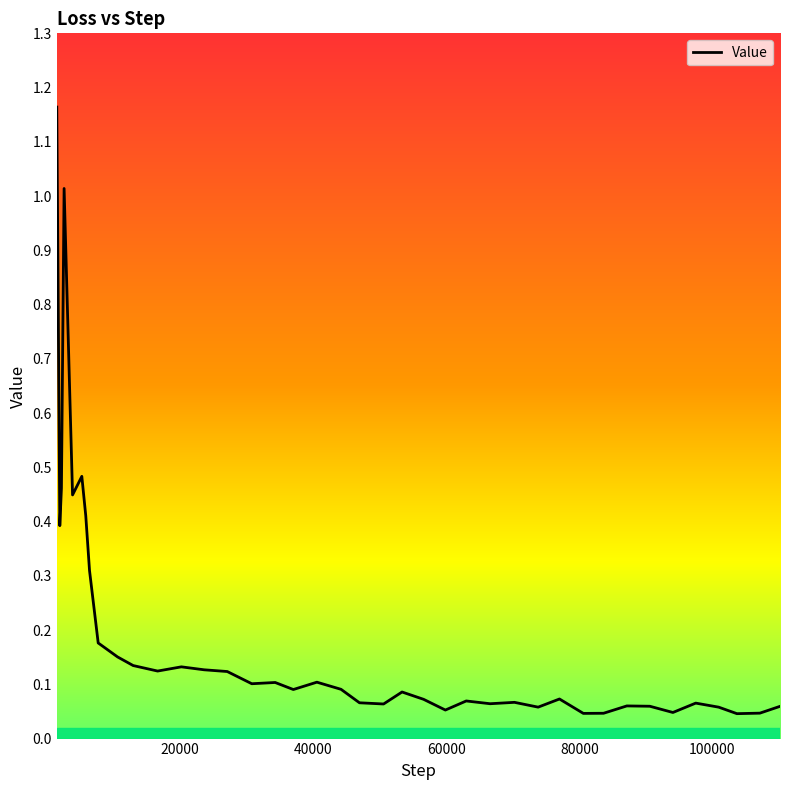

What is the difference between the maximum and minimum values?

1.1